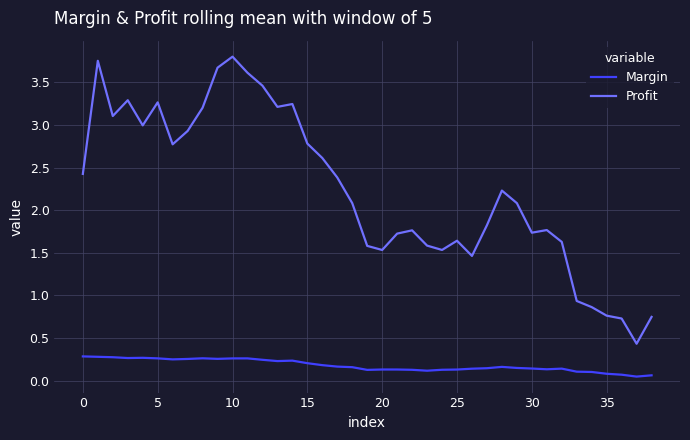

Rank the series by their maximum value, from highest to lowest.

Profit, Margin